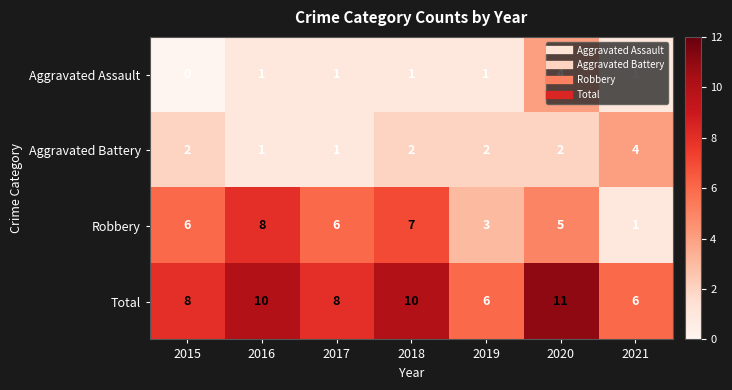

At how many categories does at least one series exceed 7?

5